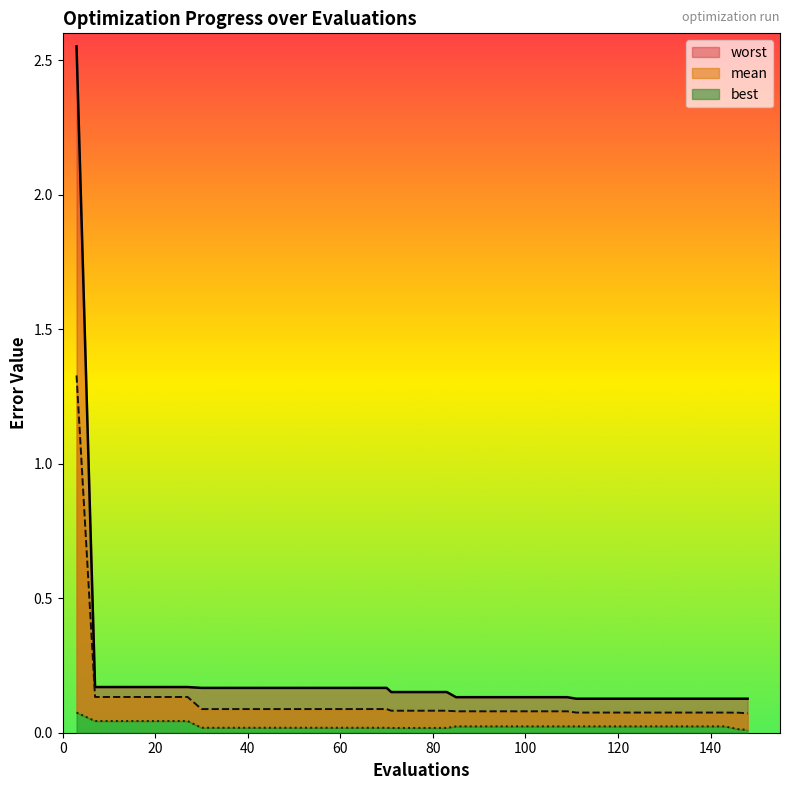

What is the maximum value shown in the chart?

2.6